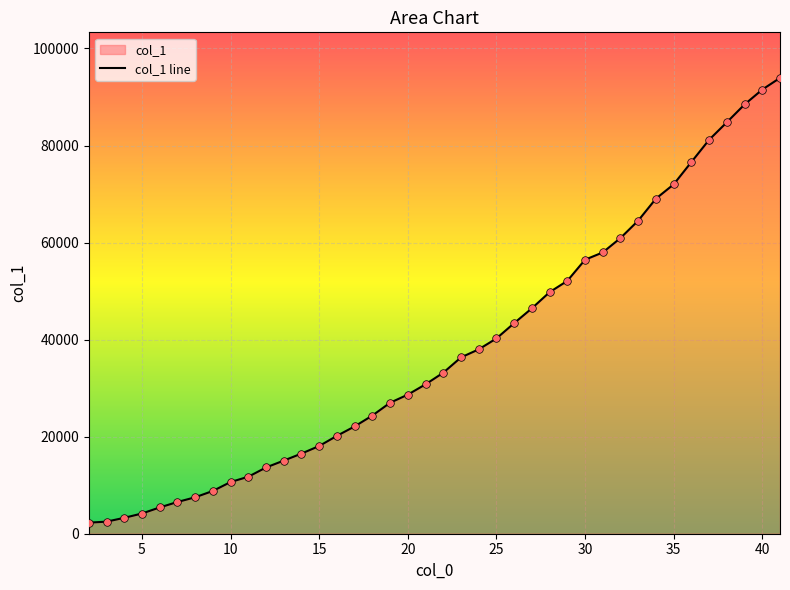

Approximately how many times larger is the value at 7 compared to 37?

0.1